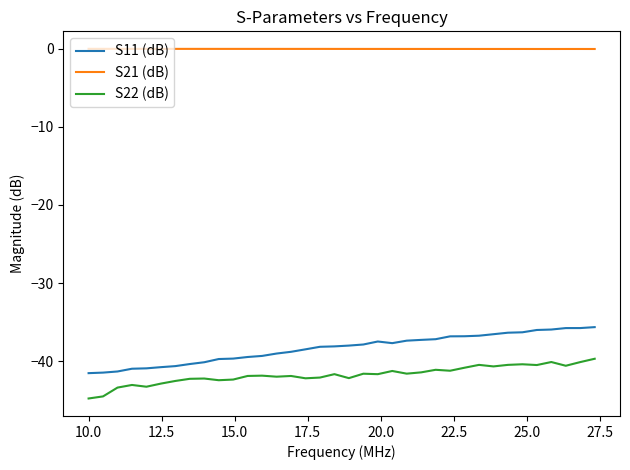

What is the difference between the maximum and minimum values in the S22 (dB) series?

5.1